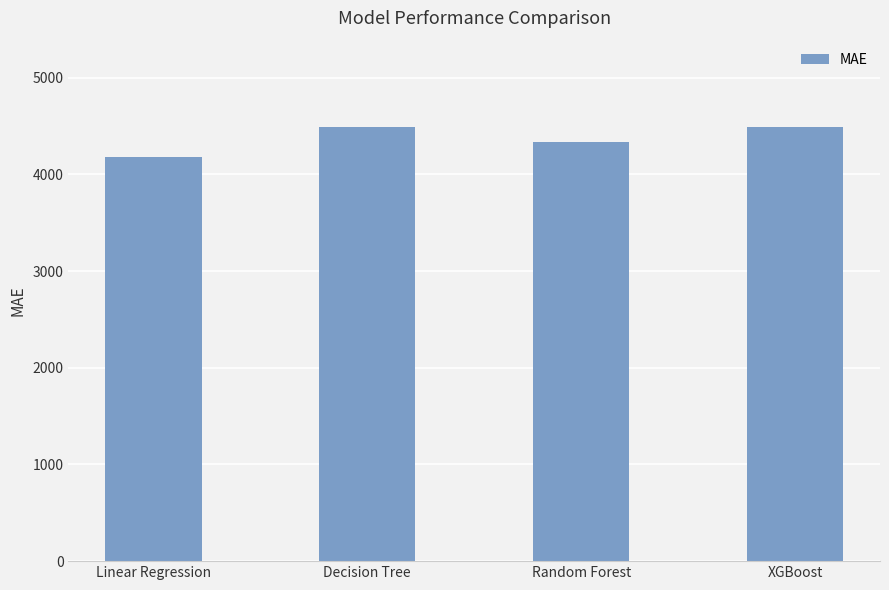

What is the maximum value shown in the chart?

4485.9